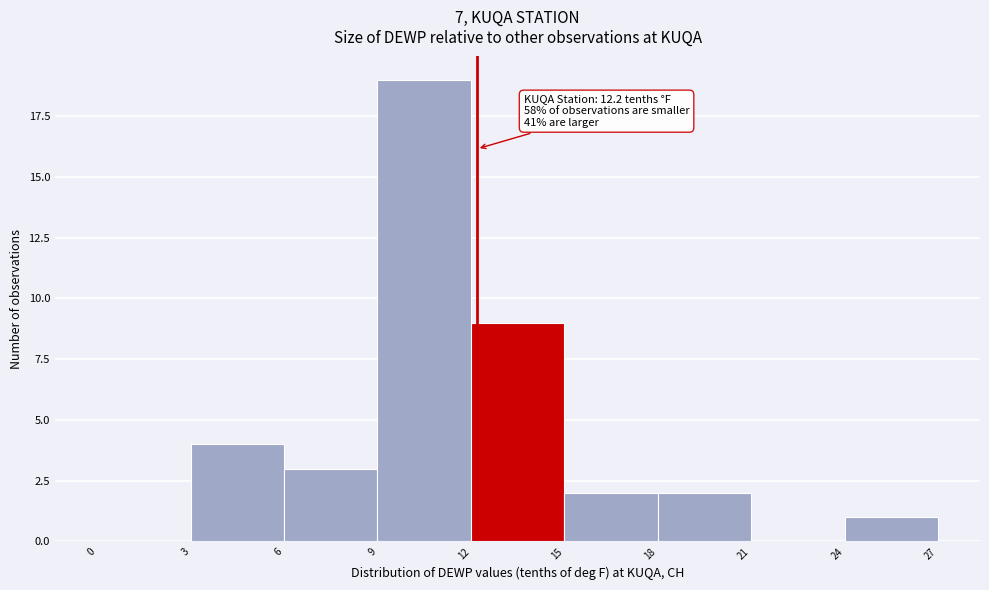

Over which range of the x-axis is the bar tallest?

9 to 12